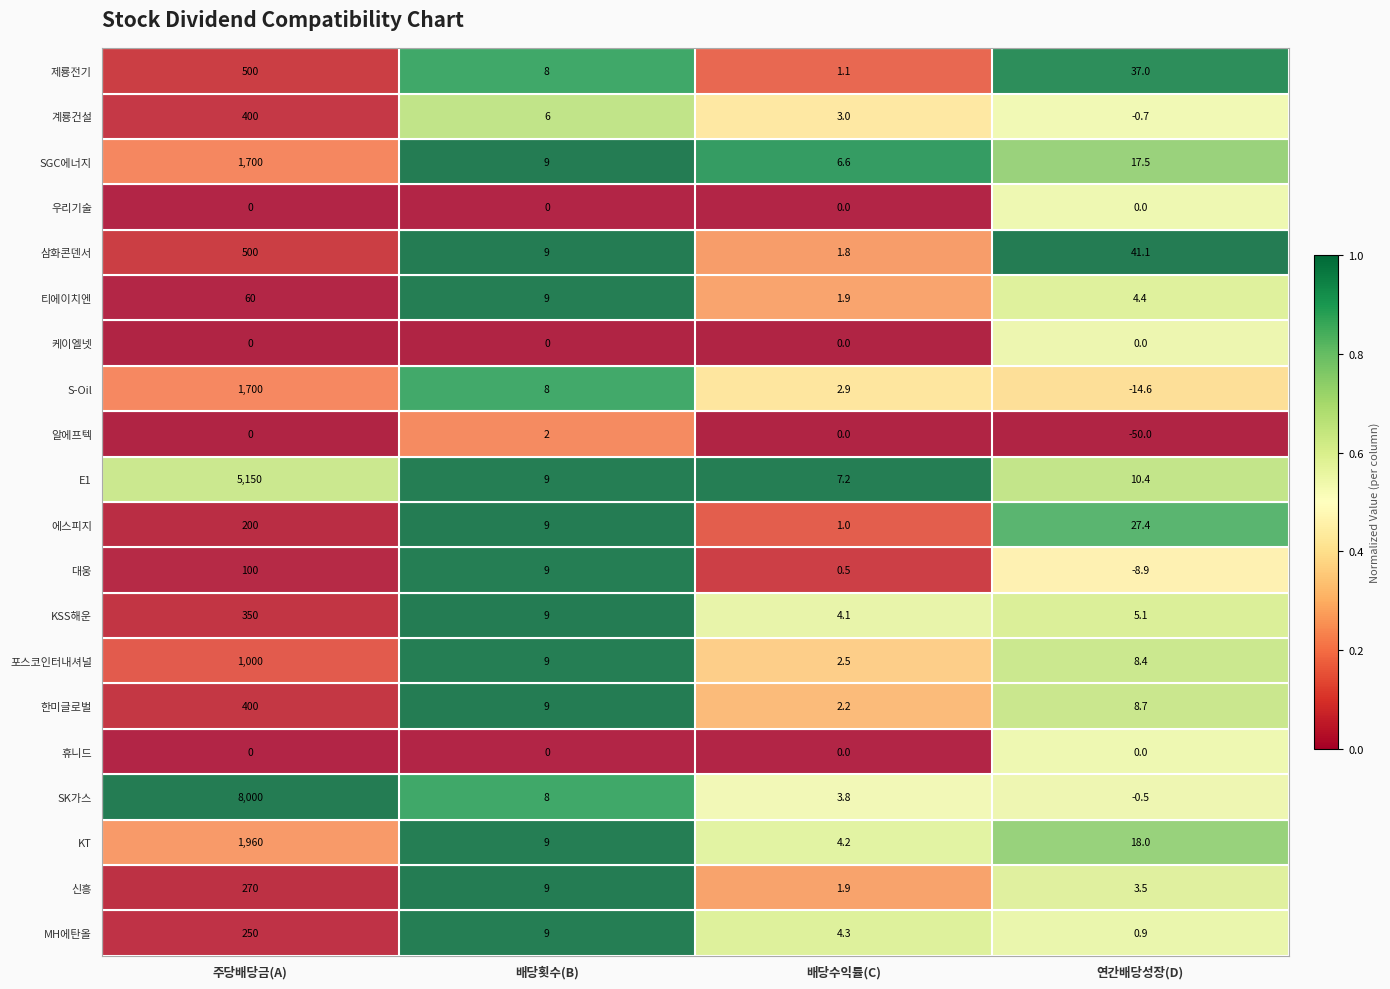

At which label is 삼화콘덴서 closest to 250?

연간배당성장(D)